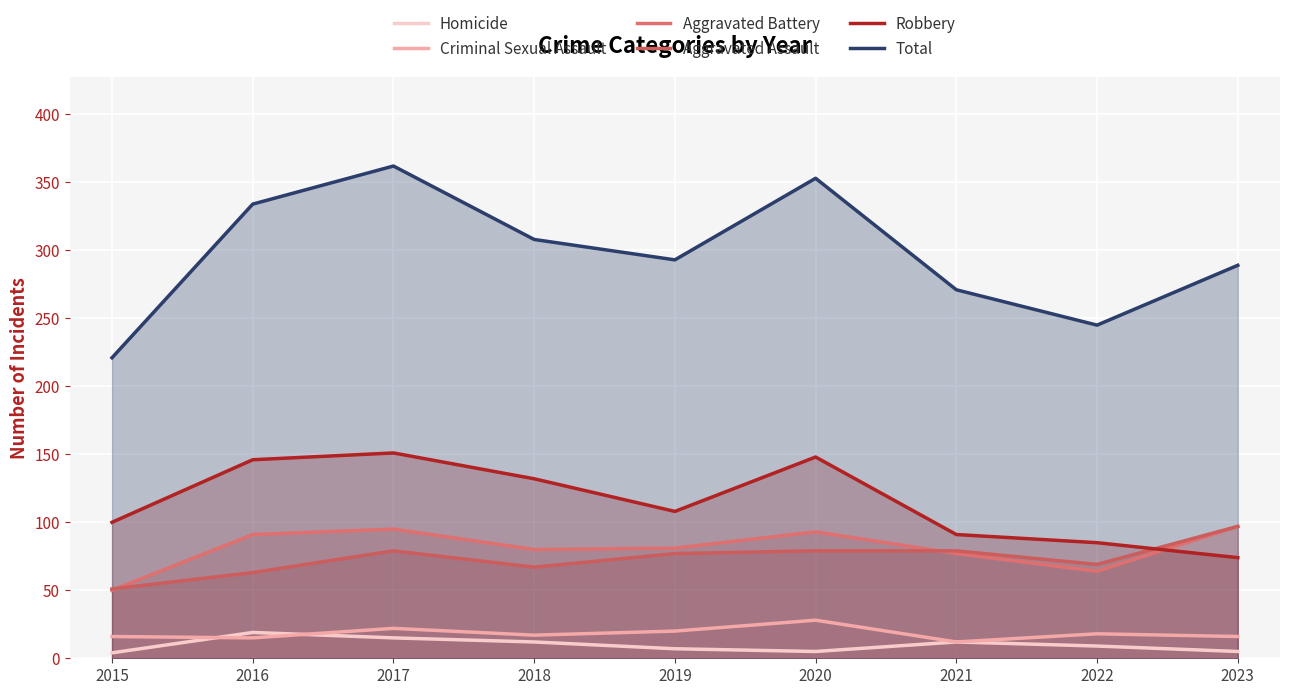

List the labels in order of Aggravated Assault value, smallest first.

2015, 2016, 2018, 2022, 2019, 2017, 2020, 2021, 2023